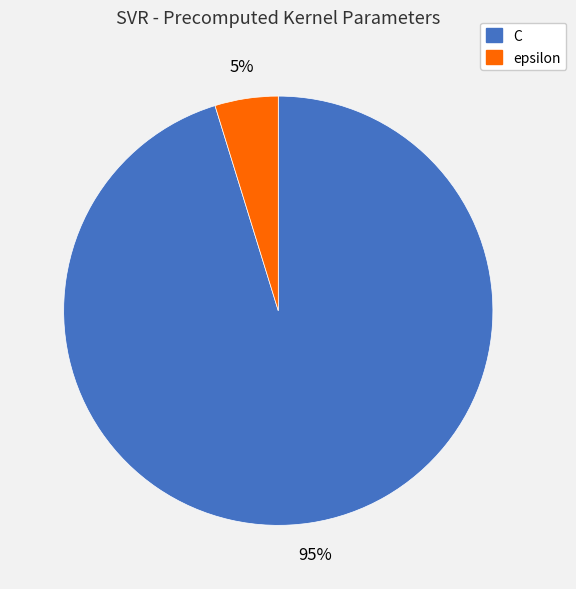

Rank the categories by value from highest to lowest.

C, epsilon